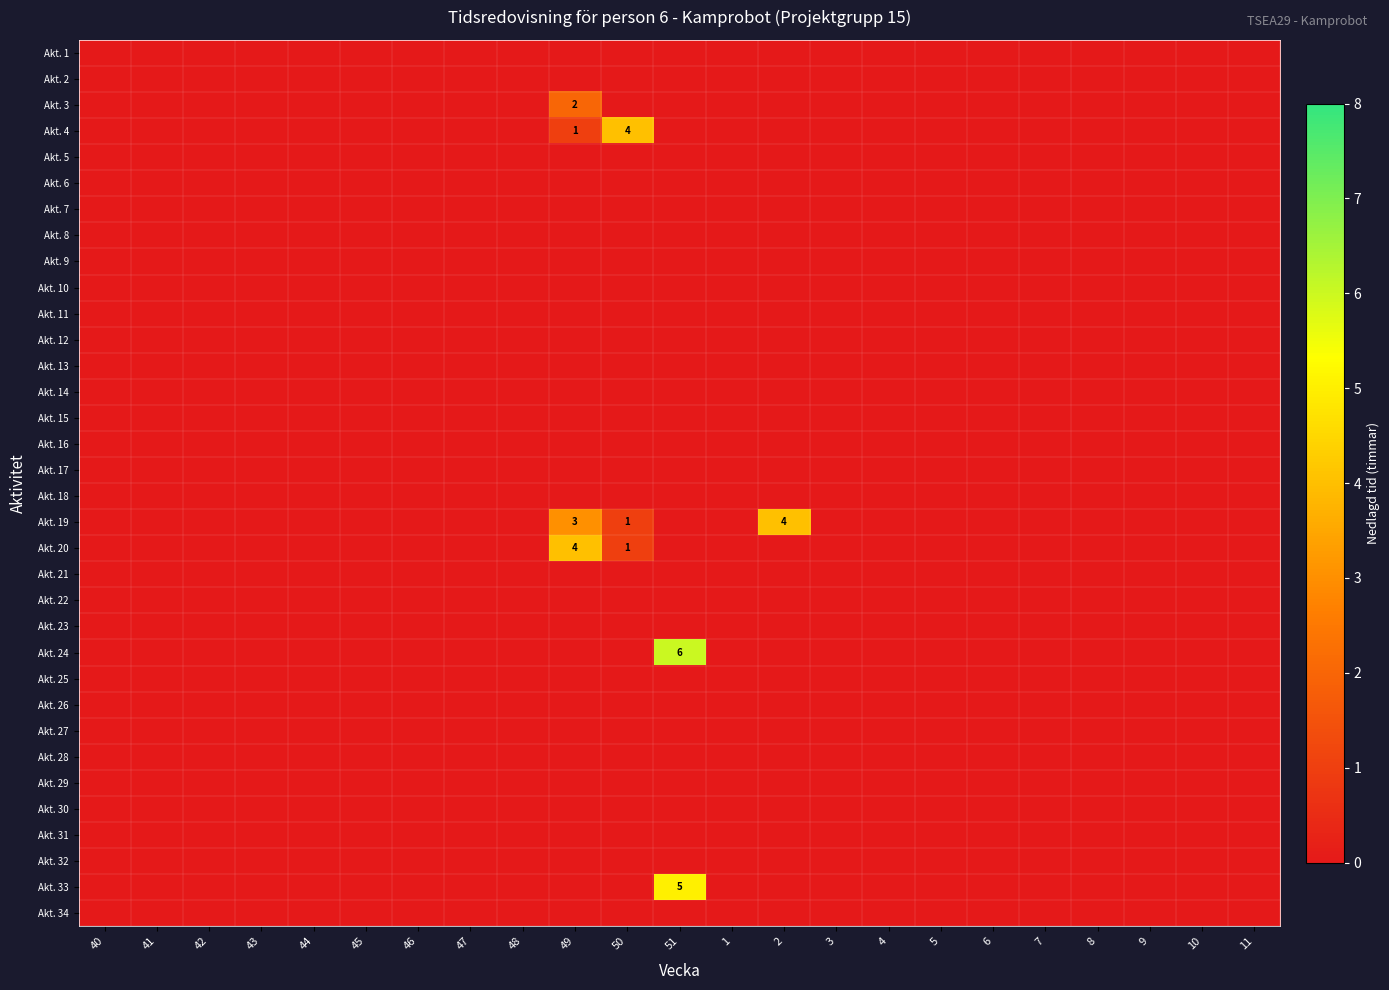

Which series has the largest total across all categories?

Akt. 19